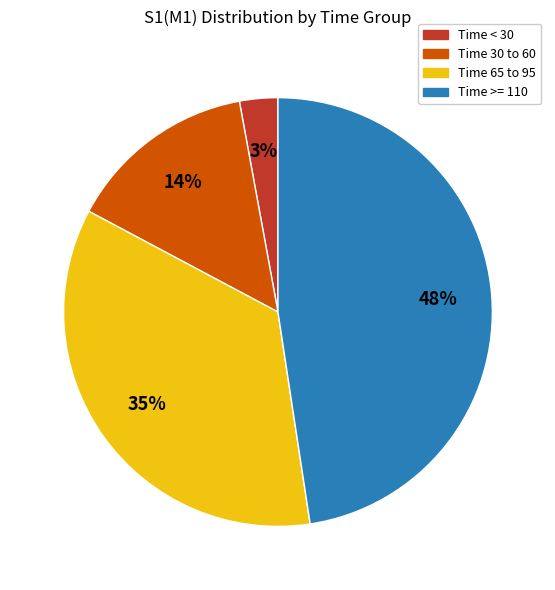

How many slices are in this pie chart?

4